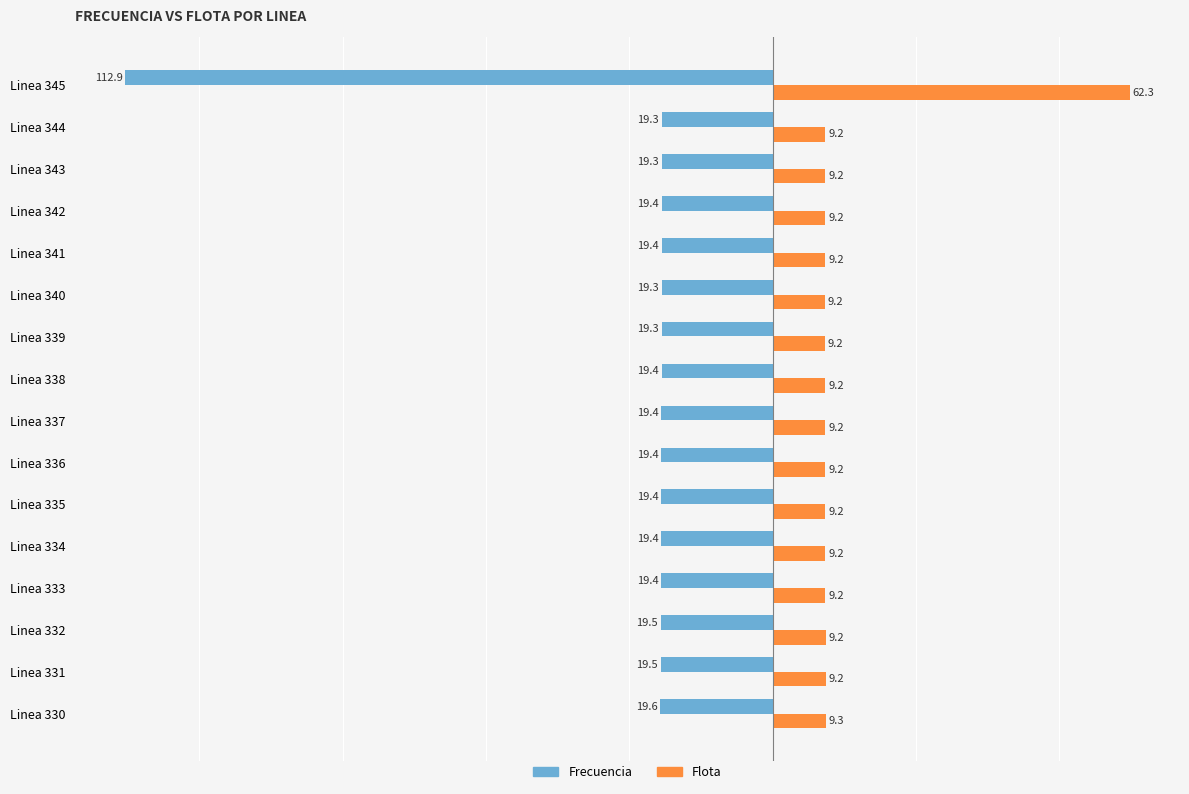

What is the difference between the second highest and minimum values in the Frecuencia series?

93.6